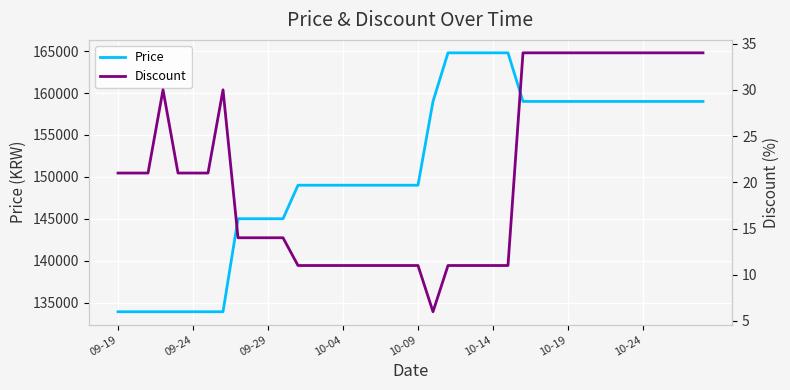

True or false: Discount and Price cross at least once.

False